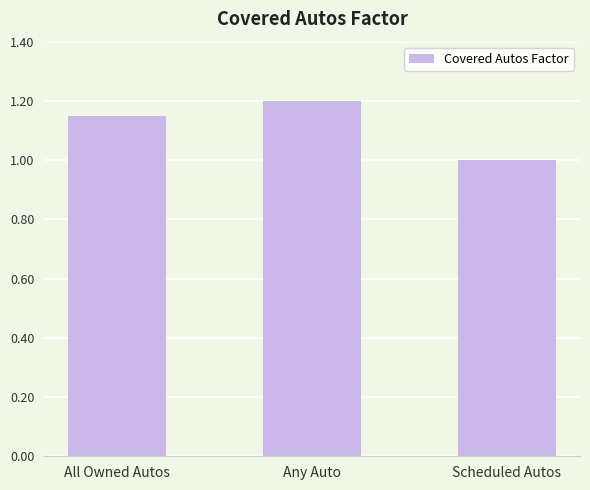

What is the ratio of the value at Scheduled Autos to the value at All Owned Autos?

0.9